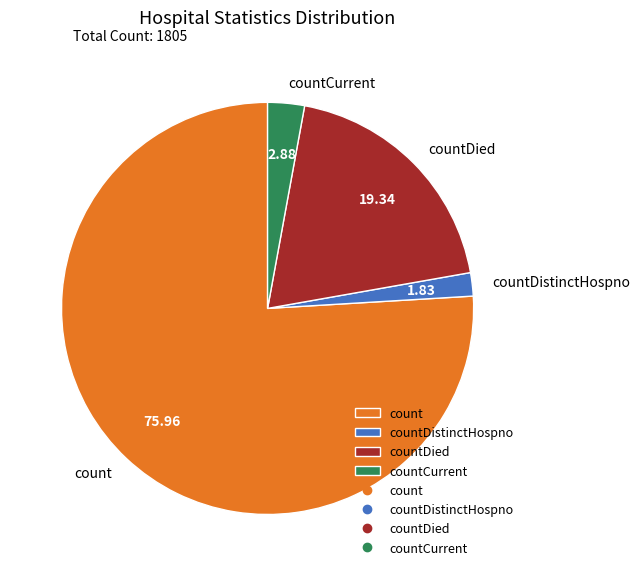

Is the sum of countDistinctHospno and count greater than half?

Yes